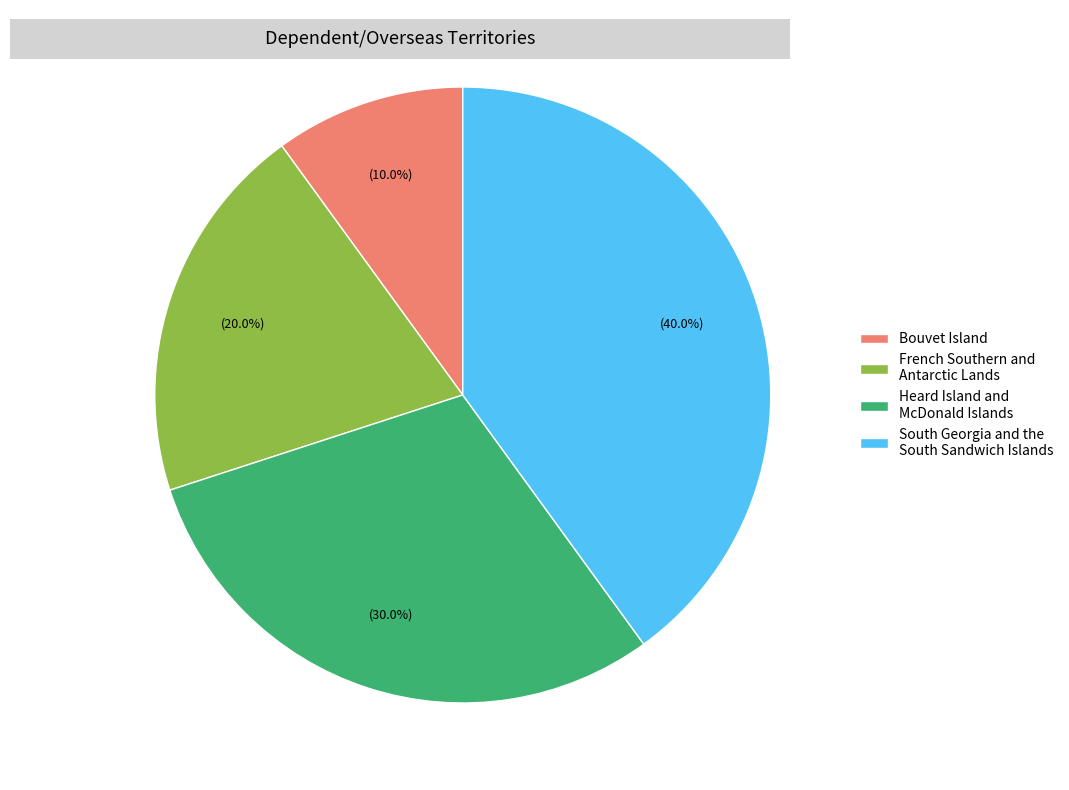

What percentage is the French Southern and Antarctic Lands slice, to the nearest percent?

20%